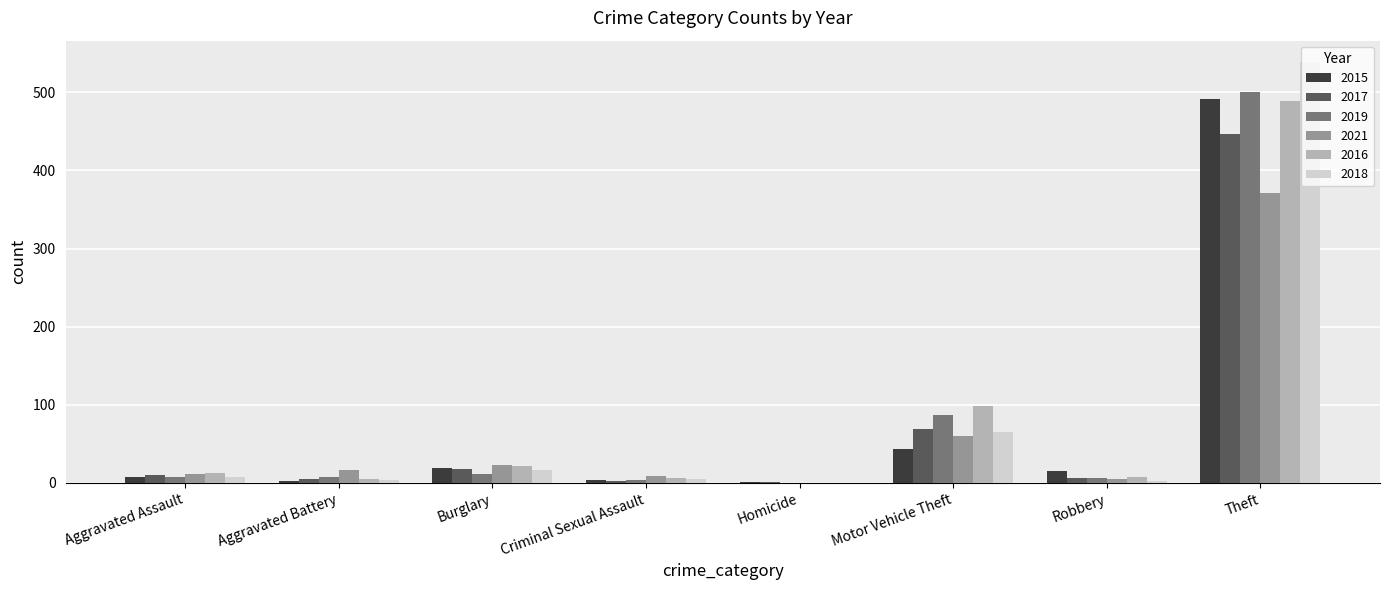

Is the value of 2019 at Aggravated Battery greater than the value of 2017 at Theft?

No